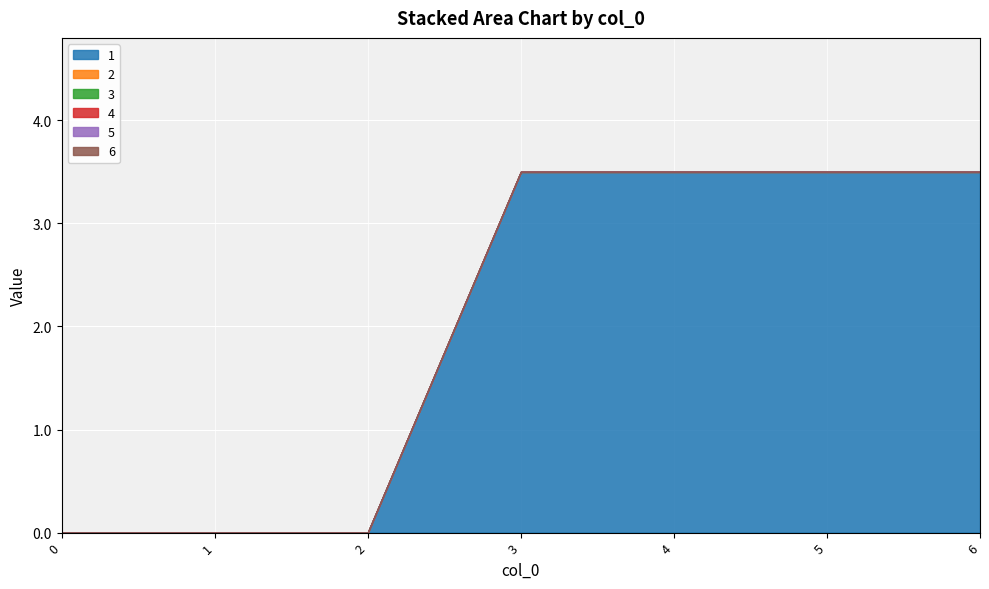

Does the chart display data point markers on the line(s)?

No